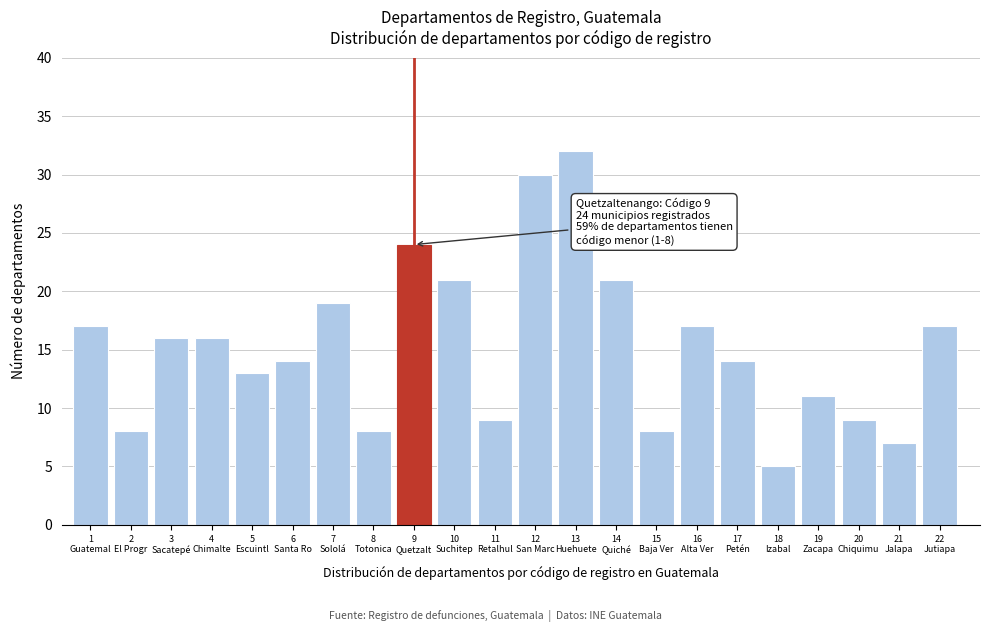

Reading left to right, extract all data points from this chart.

17	8	16	16	13	14	19	8	24	21	9	30	32	21	8	17	14	5	11	9	7	17